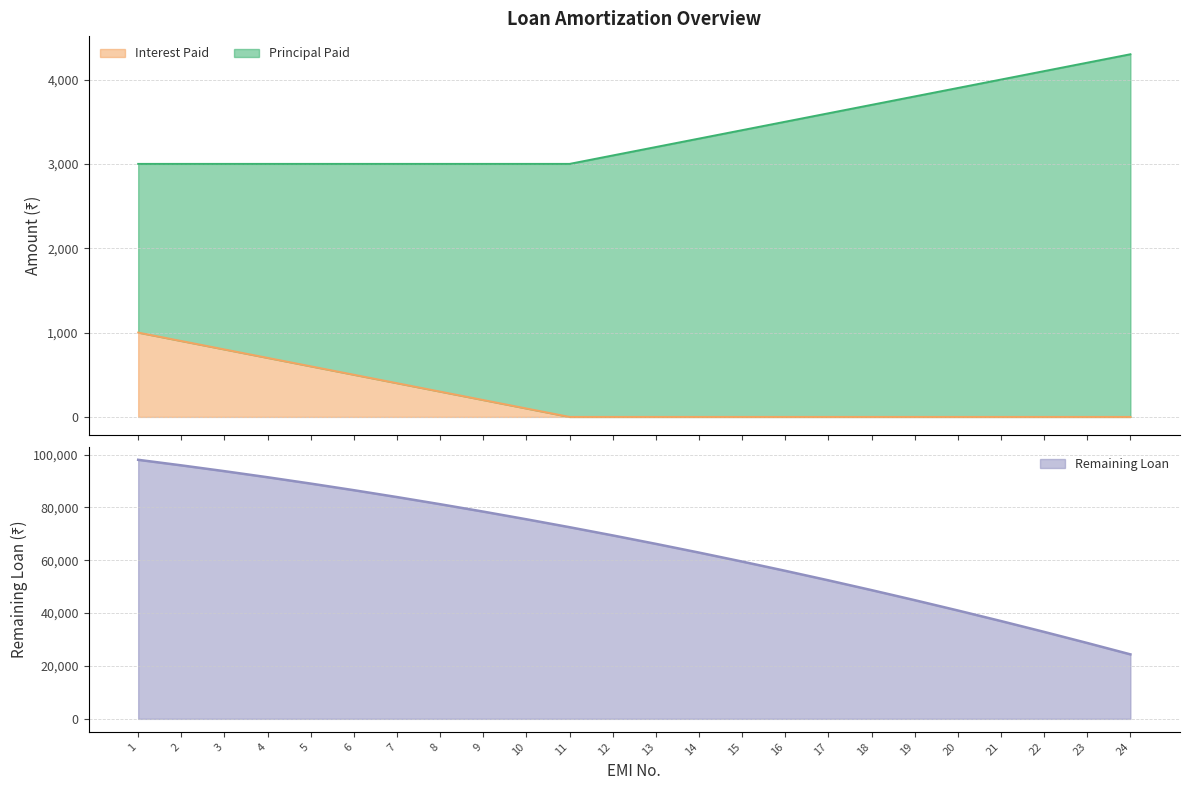

True or false: Interest Paid and Principal Paid cross at least once.

False